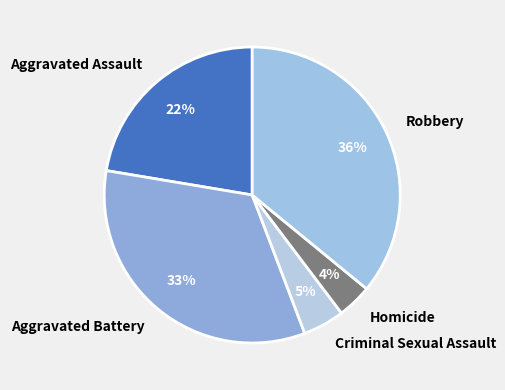

Do Criminal Sexual Assault and Aggravated Assault together represent more than half of the pie?

No